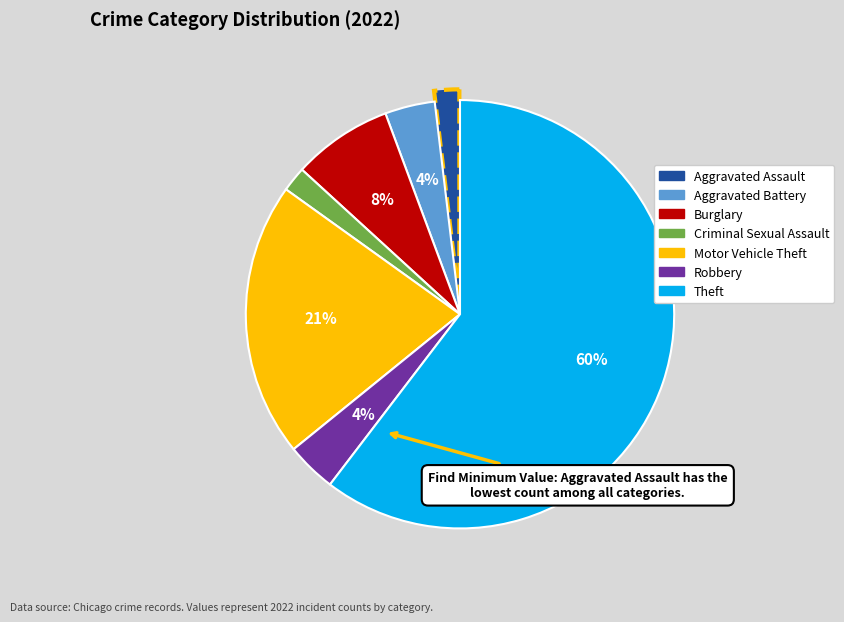

To the nearest percent, what is the combined percentage of Aggravated Assault and Robbery?

6%